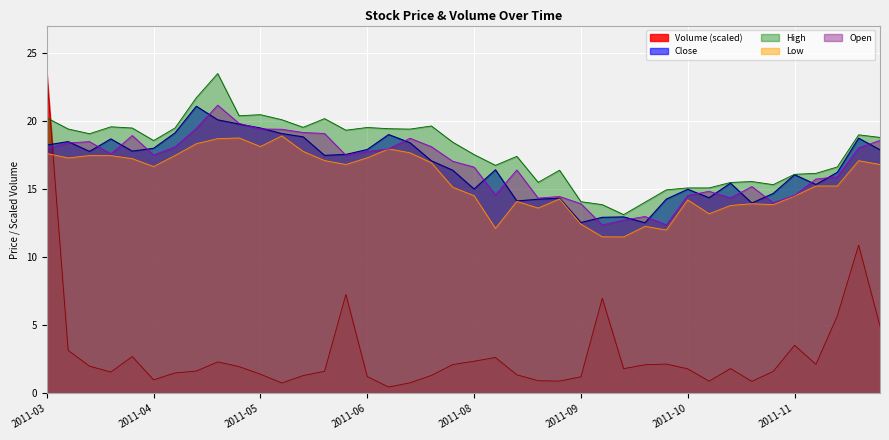

True or false: Volume (scaled) and Close cross at least once.

True